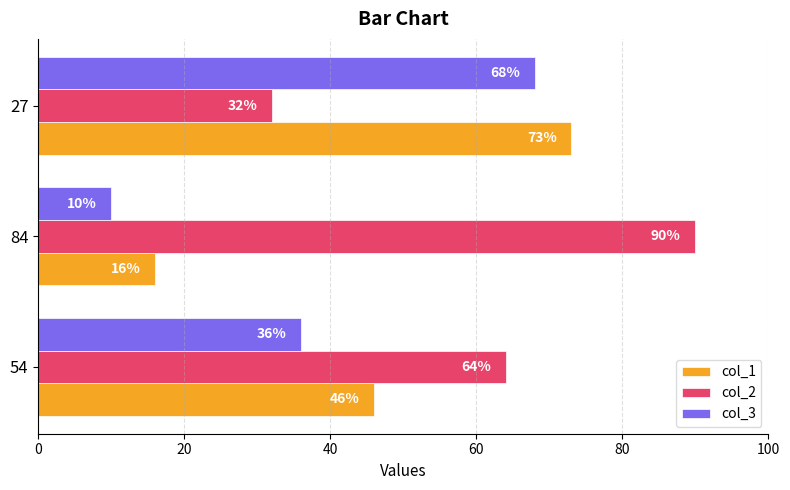

What is the spread (max minus min) of values at 84?

80